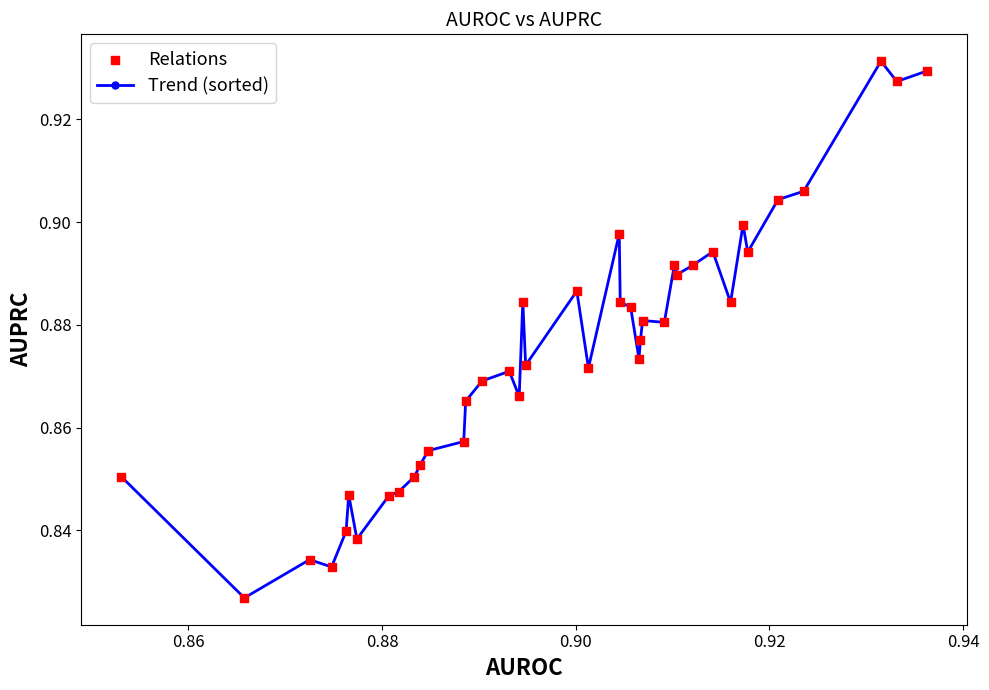

What is the sum of all values?

35.0